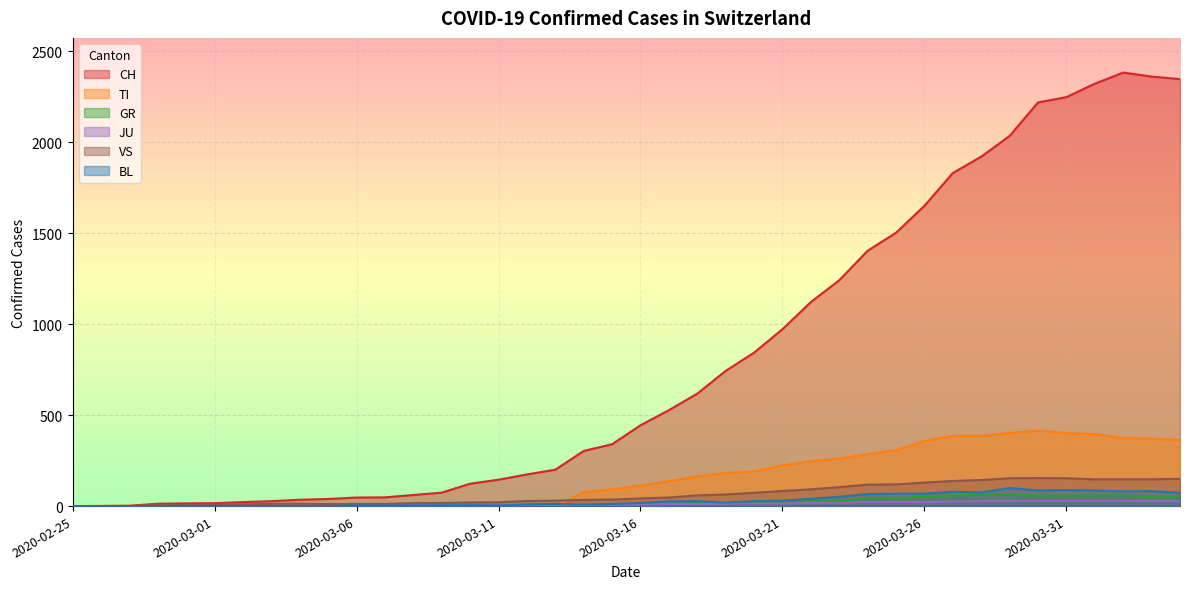

Which has a higher value, 2020-02-28 or 2020-03-16?

2020-03-16